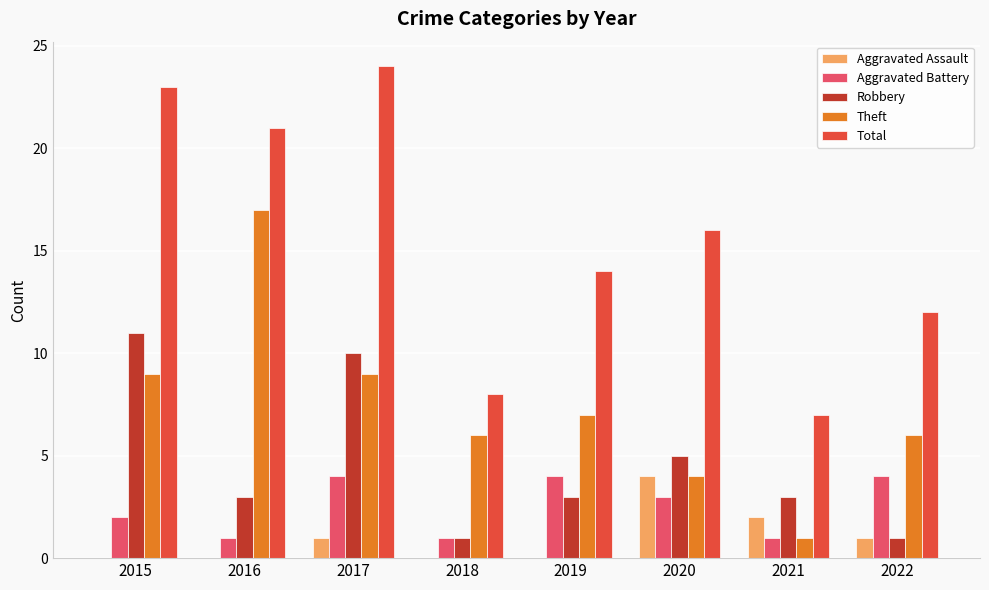

The value of Total at 2016 is 12. True or false?

False